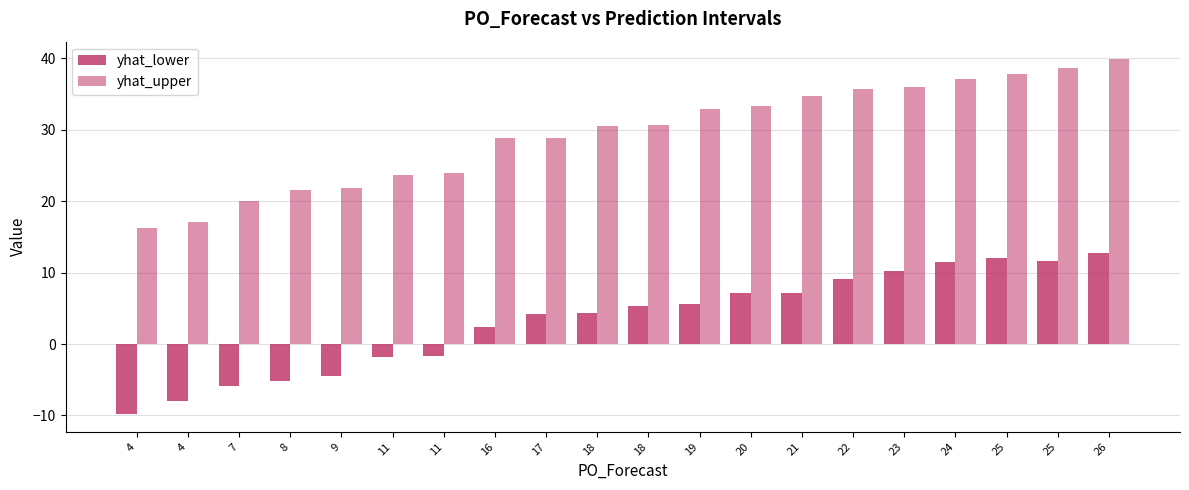

How many bars are there in each group?

2